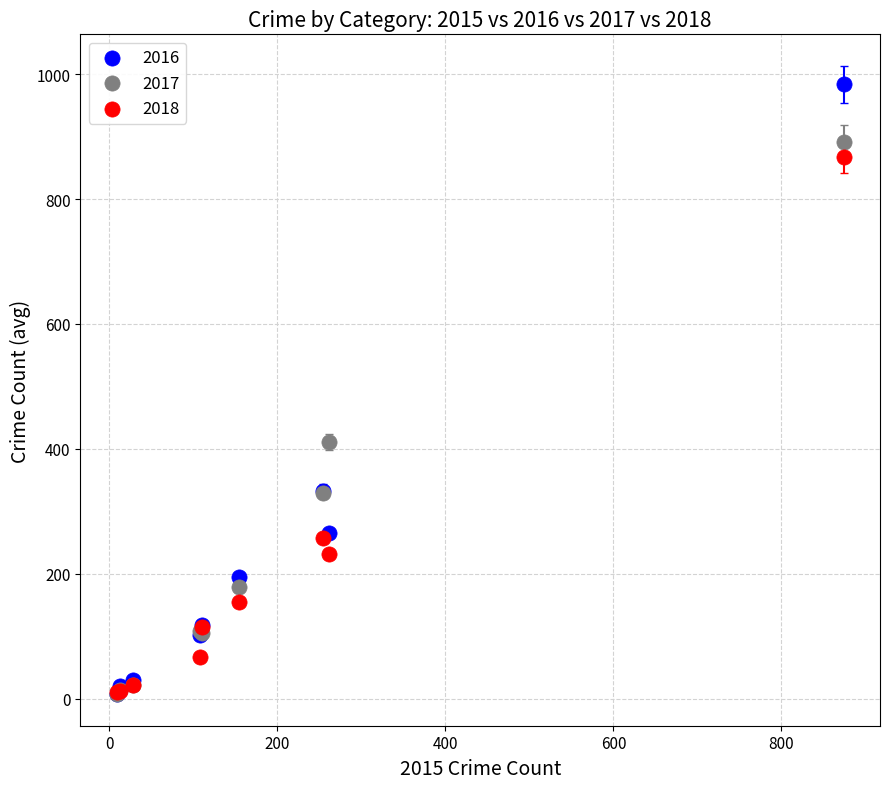

In the 2018 series, what Y value is closest to 439?

257